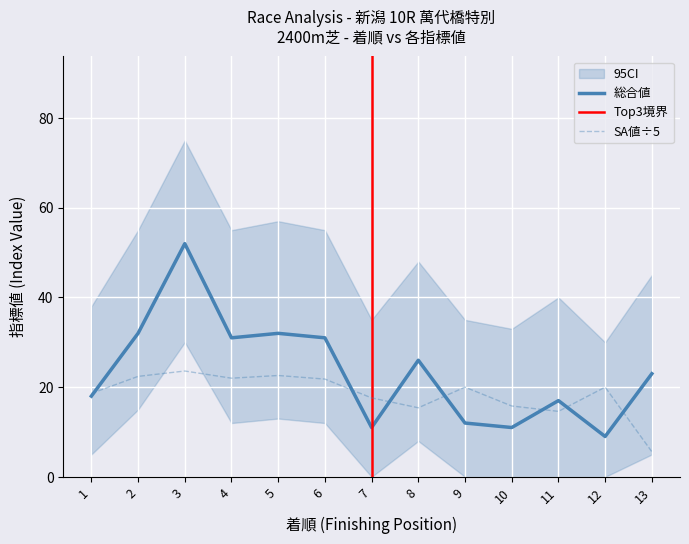

How many times do SA値 and 総合値 cross each other?

7